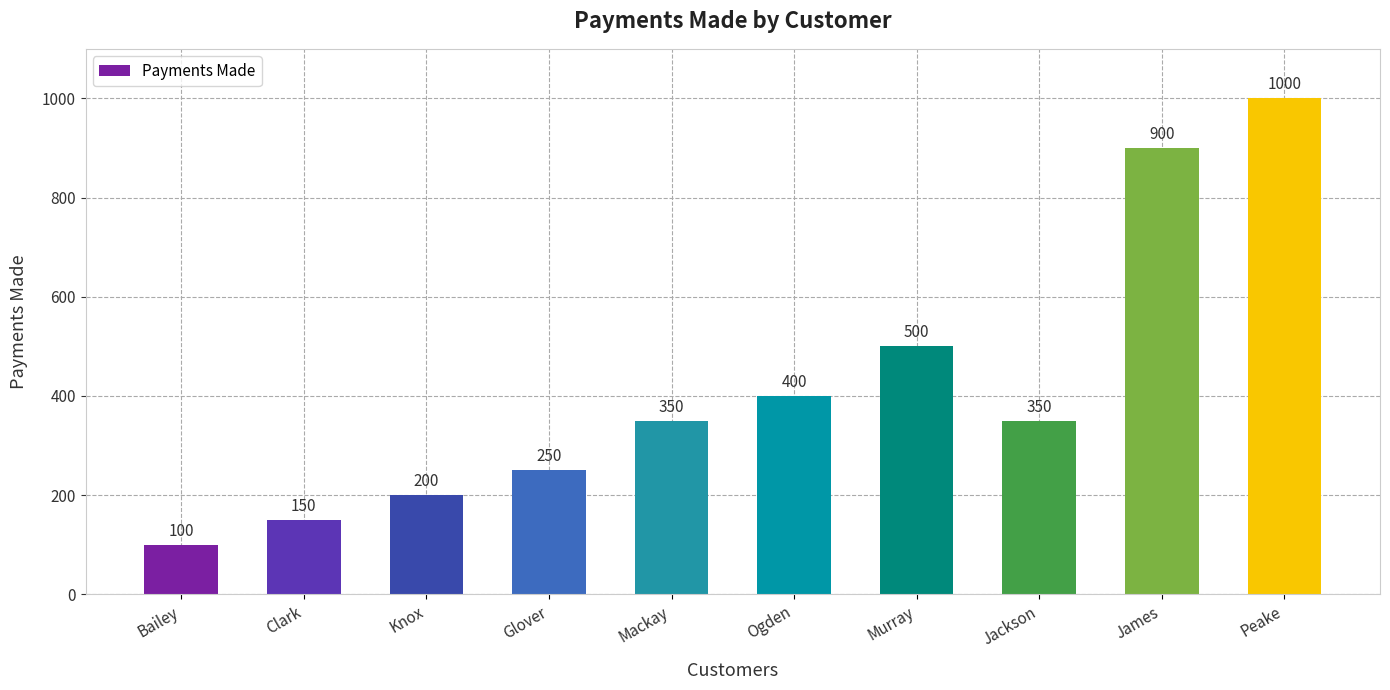

Reading right to left, what are all the values shown in this chart?

1000	900	350	500	400	350	250	200	150	100